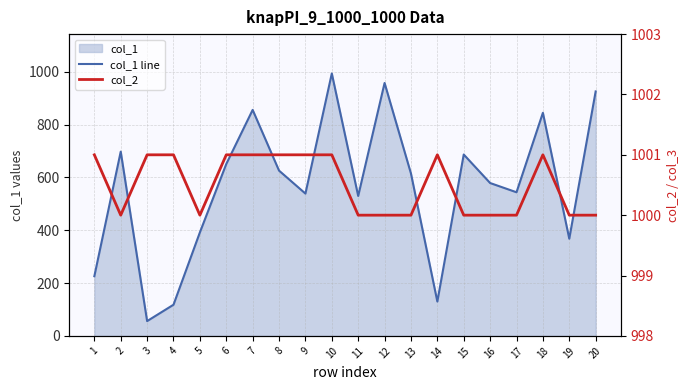

What is the difference between the maximum and second lowest values in the col_2 series?

1